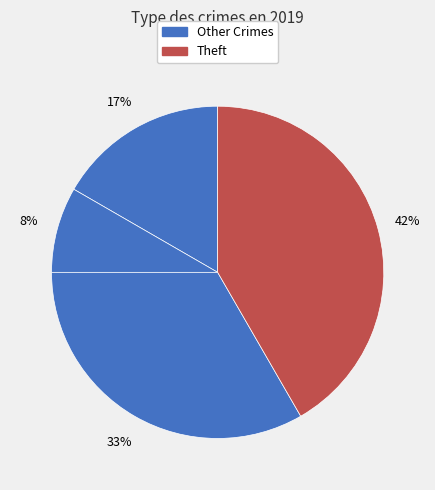

Count the number of slices in the pie.

4